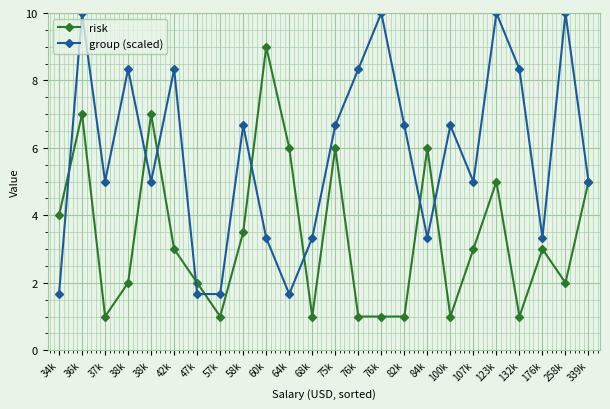

What is the label of the 6th point from the right?

107k